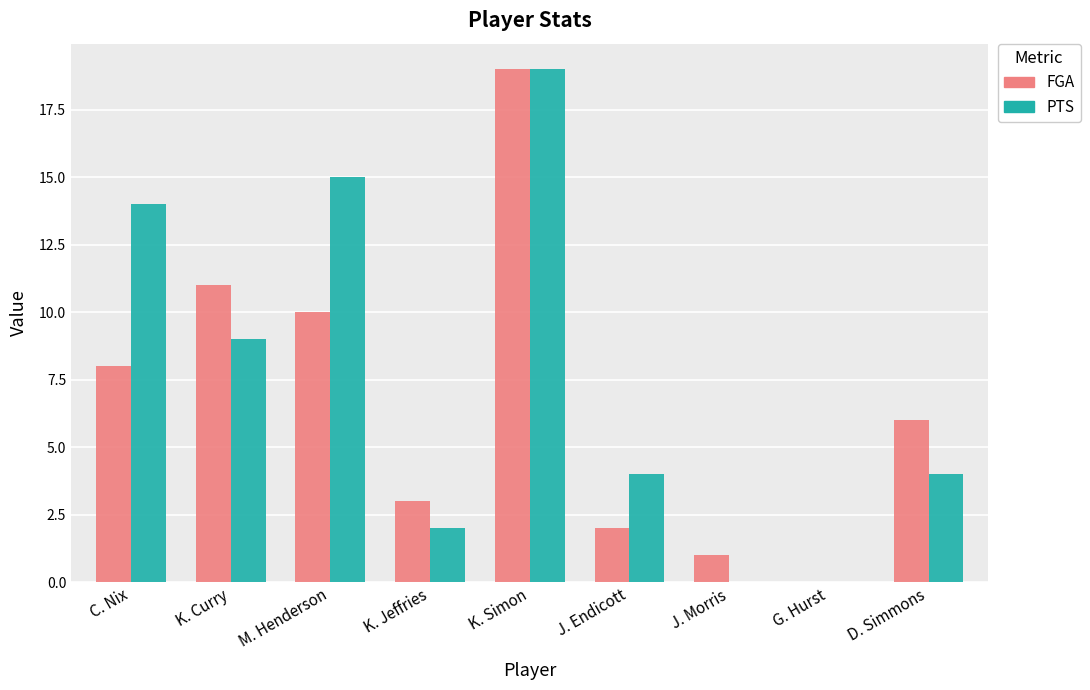

What is the sum of all PTS values?

67